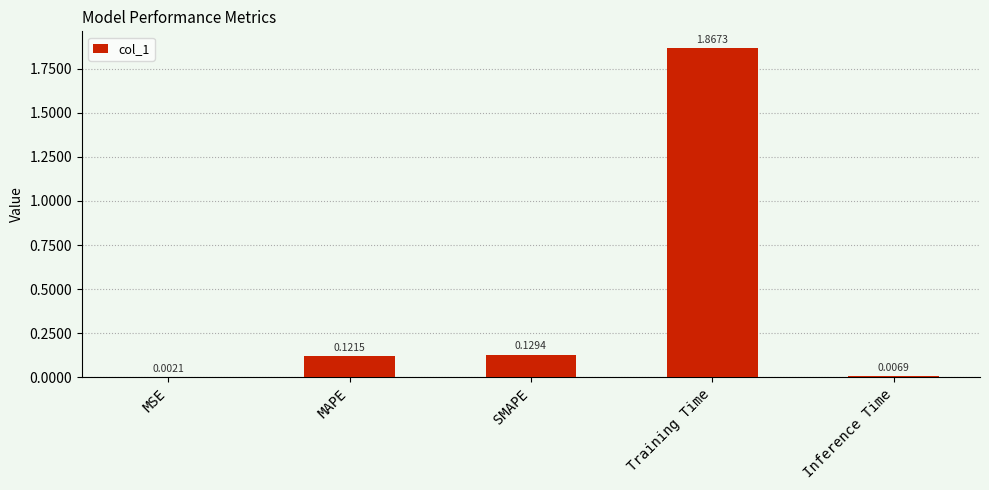

What is the sum of all values?

2.1